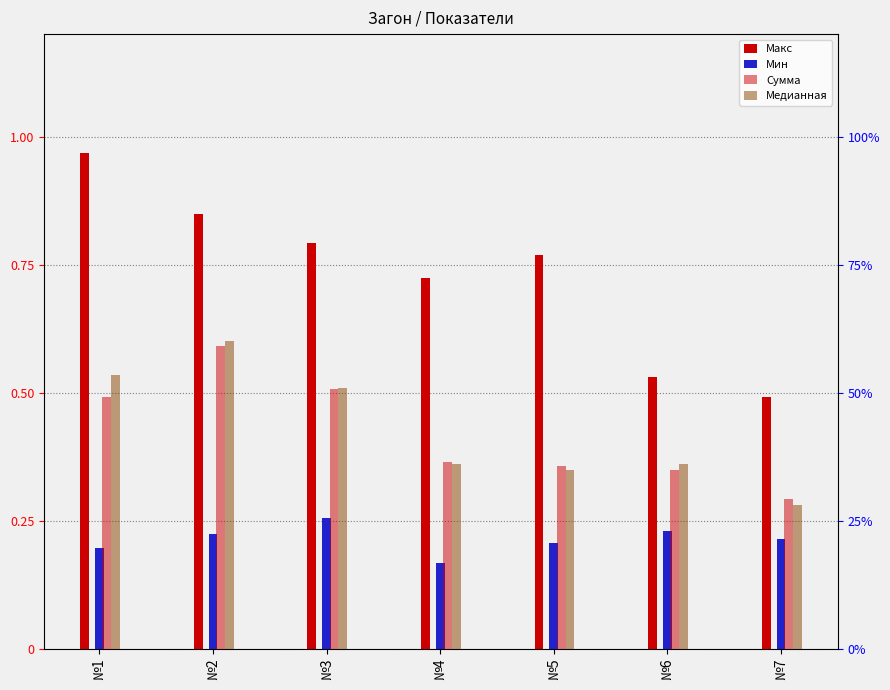

How many bars are there in total?

28